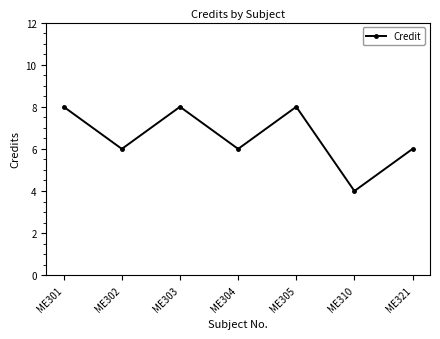

Where is the first local minimum?

ME302